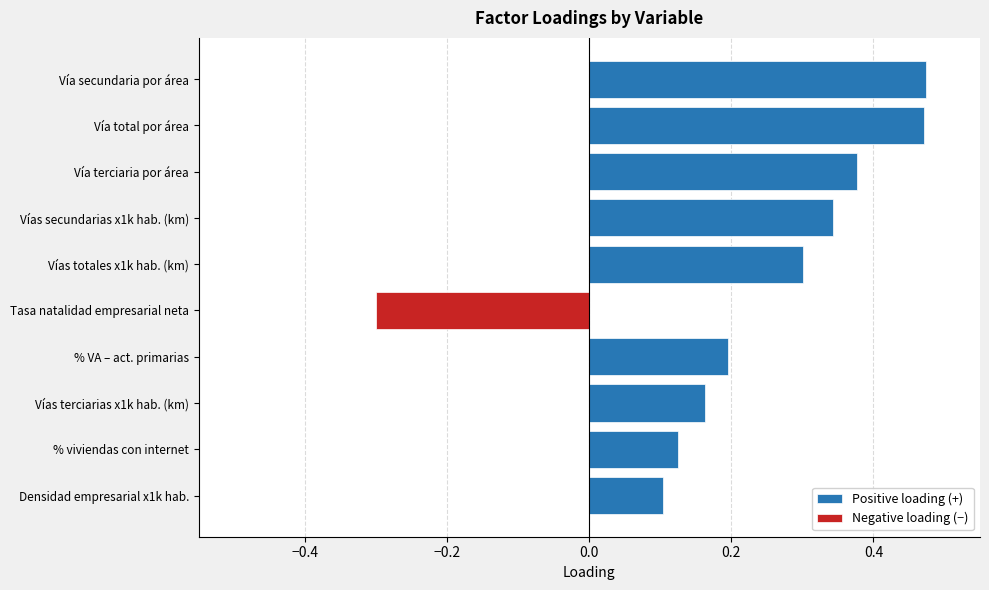

Is the value of Positive loading (+) at Tasa natalidad empresarial neta greater than the value of Negative loading (−) at Densidad empresarial x1k hab.?

No